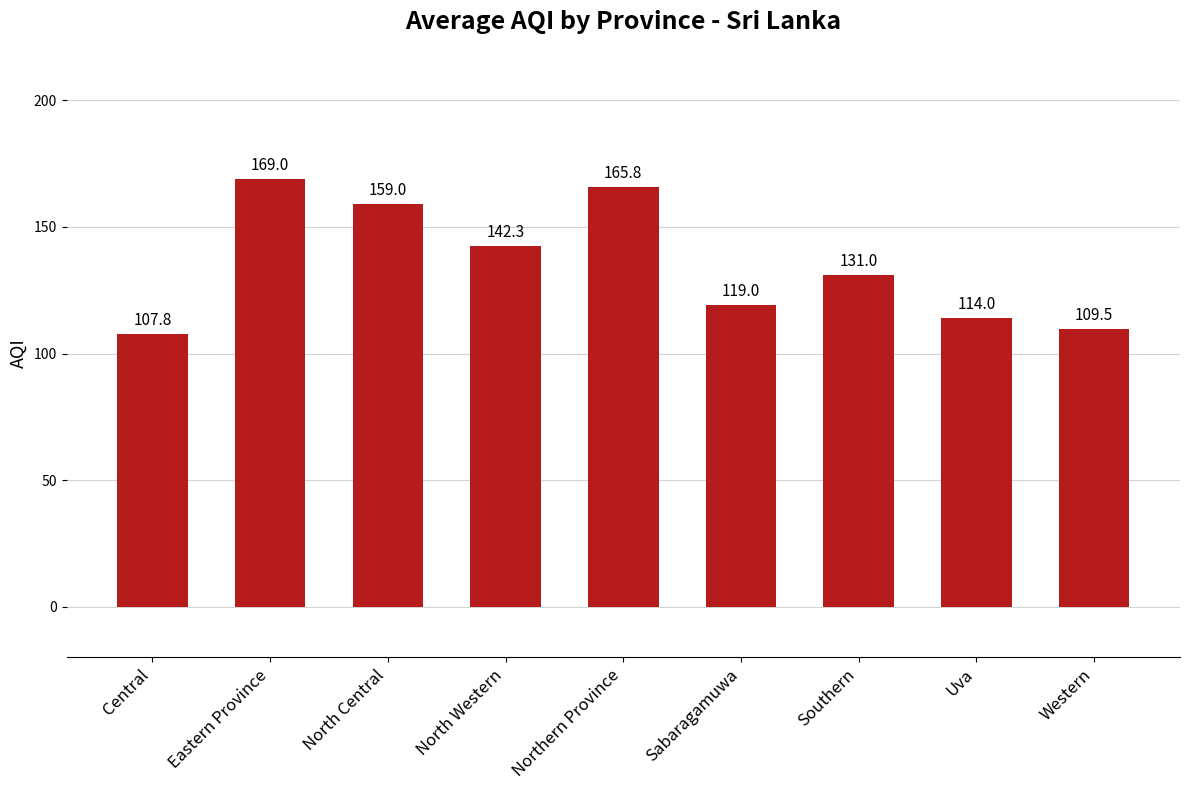

What is the greatest value displayed?

169.0